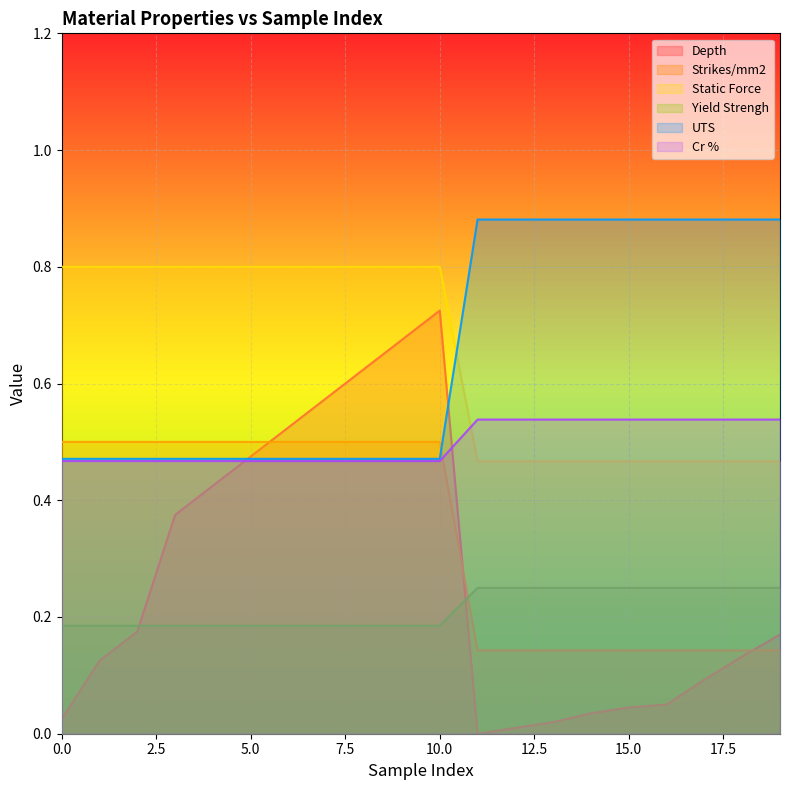

The value of Static Force at 12 is 1.3. True or false?

False